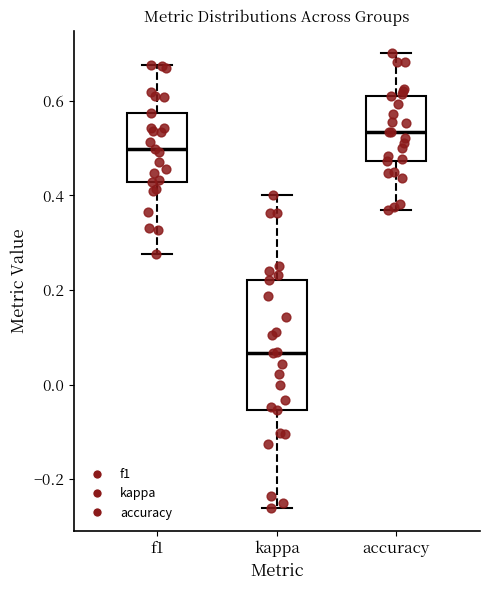

Reading left to right, transcribe this box plot: for each box, give where its median line is, the range the box spans, and where its two whiskers end, as read against the y-axis. The values are not printed on the chart, so give them approximately, as read against the axis.

f1: median 0.50, box 0.42 to 0.58, whiskers 0.28 to 0.68
kappa: median 0.06, box -0.06 to 0.22, whiskers -0.26 to 0.40
accuracy: median 0.54, box 0.48 to 0.62, whiskers 0.36 to 0.70